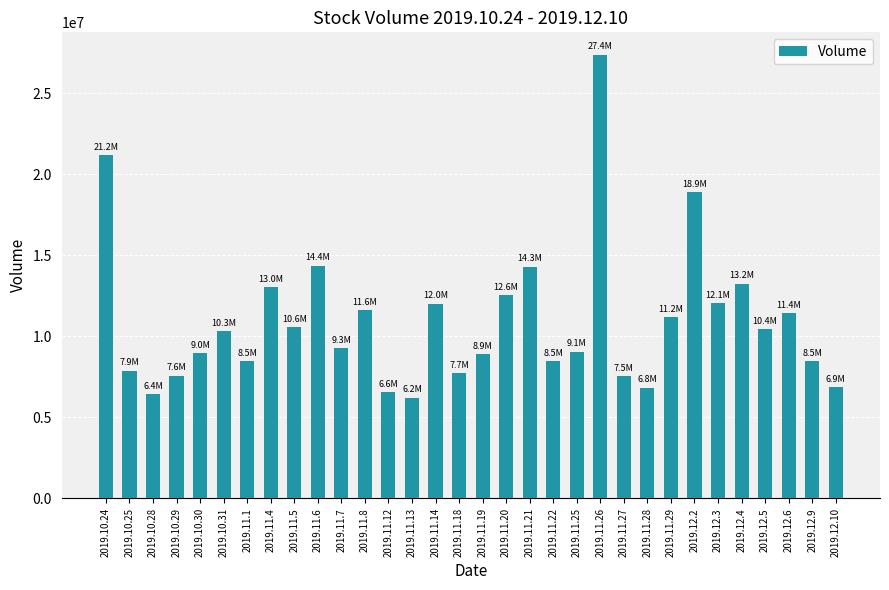

Which has a higher value, 2019.11.27 or 2019.12.3?

2019.12.3